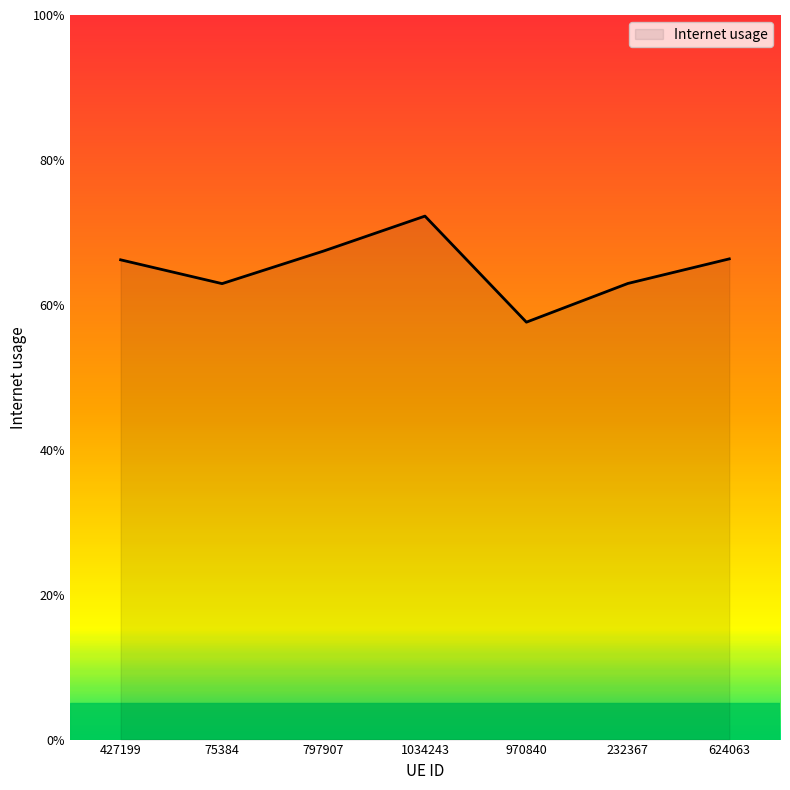

Rank the categories by value from lowest to highest.

970840, 75384, 232367, 427199, 624063, 797907, 1034243